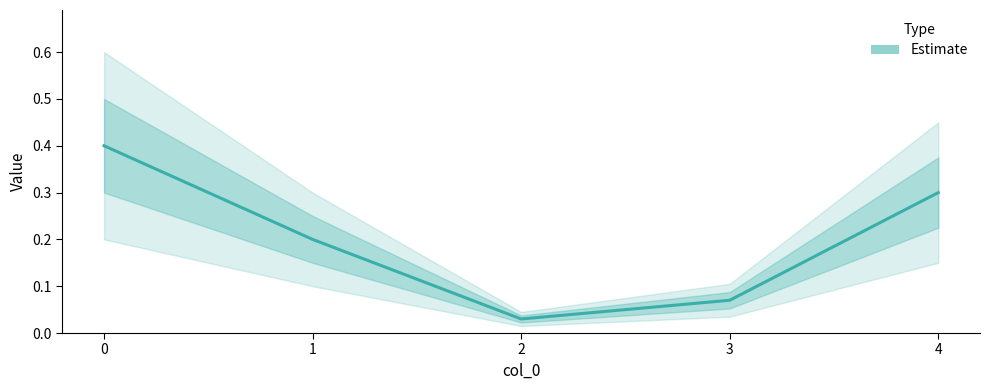

Does the chart display data point markers on the line(s)?

No